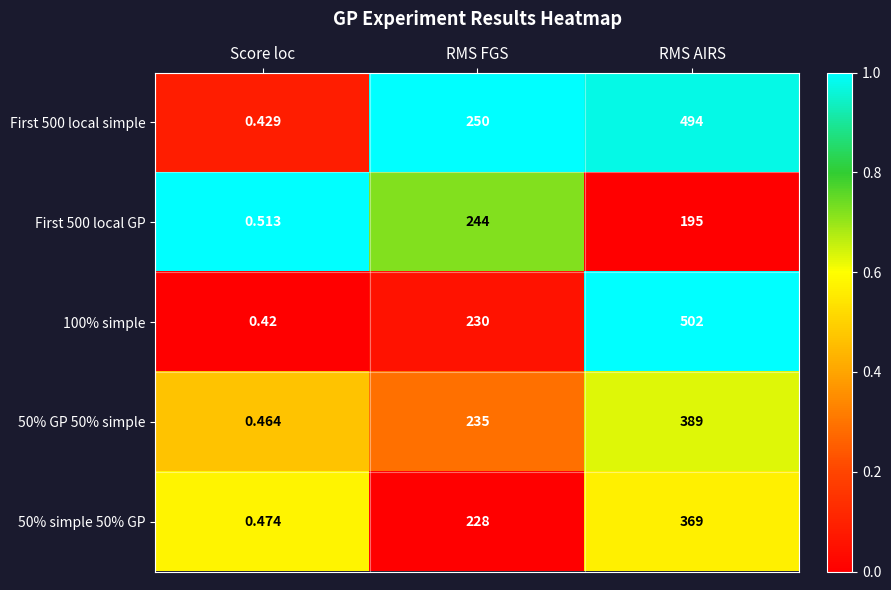

List the labels in order of 100% simple value, largest first.

RMS AIRS, RMS FGS, Score loc